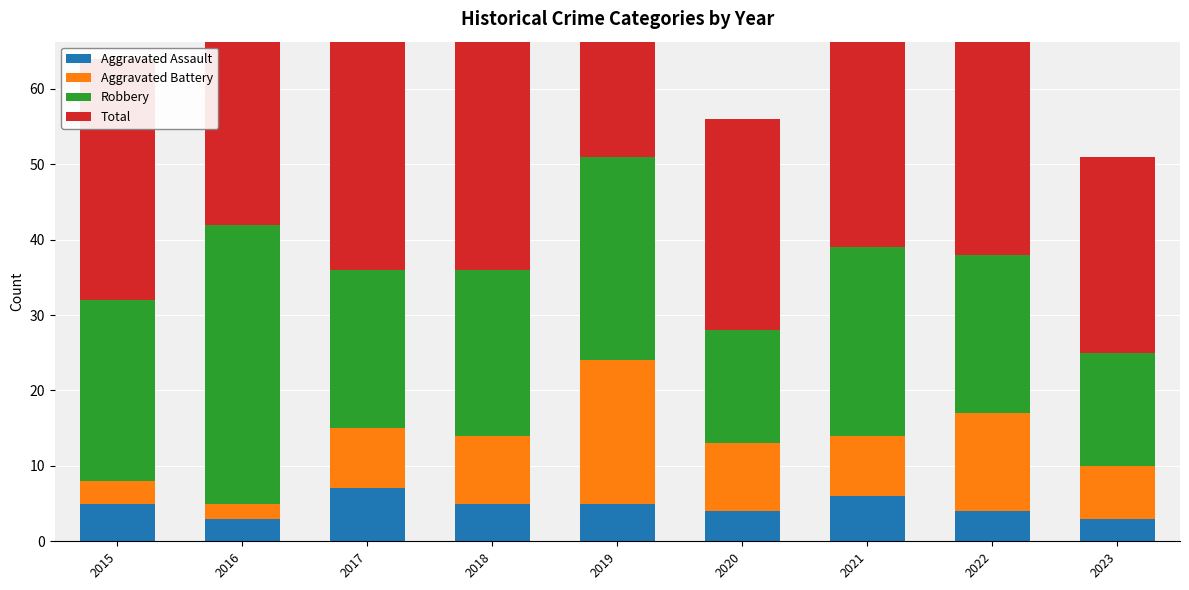

How many data points in Total are above 38?

4